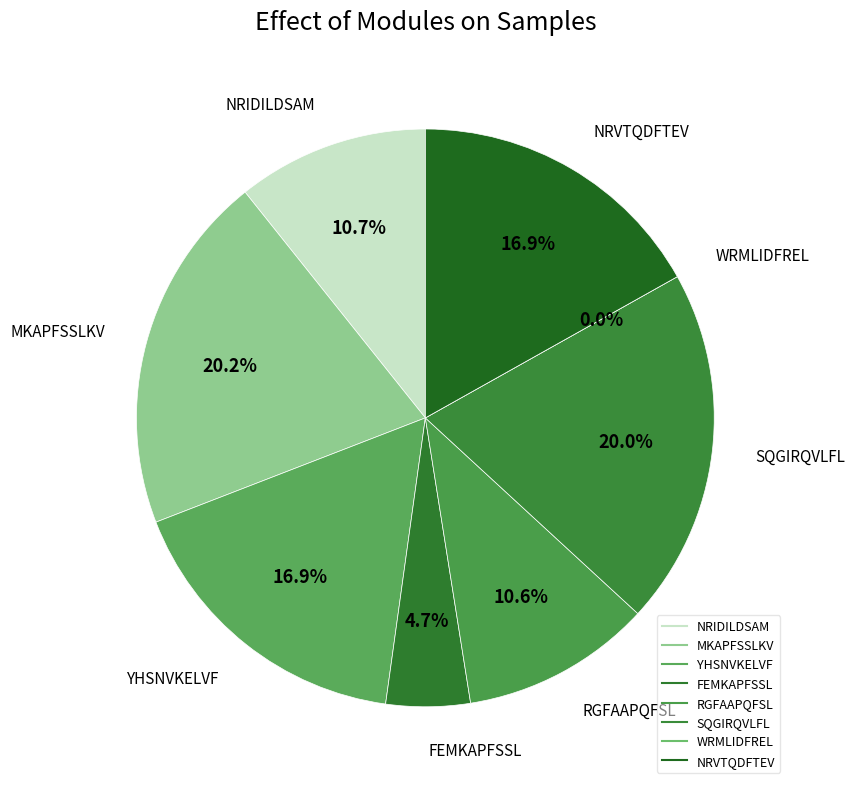

How many segments does this pie chart have?

8